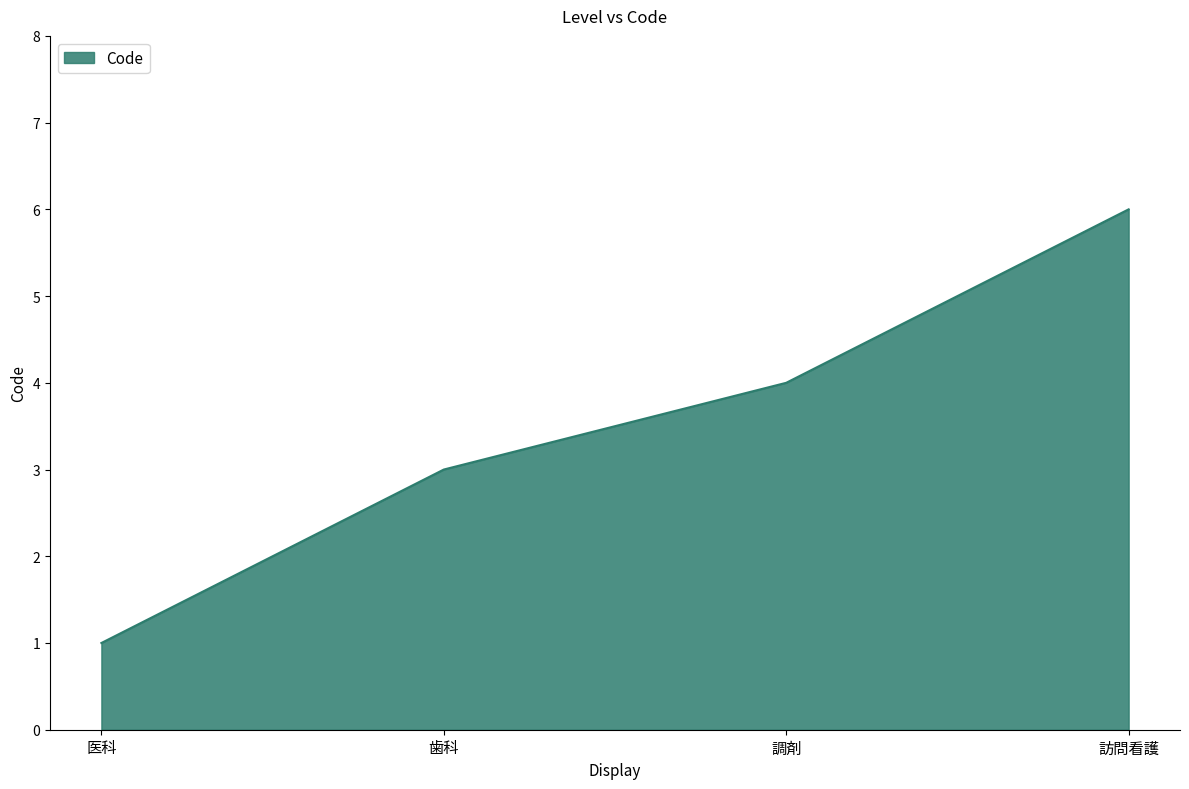

At which category does the chart reach its minimum across all series?

医科